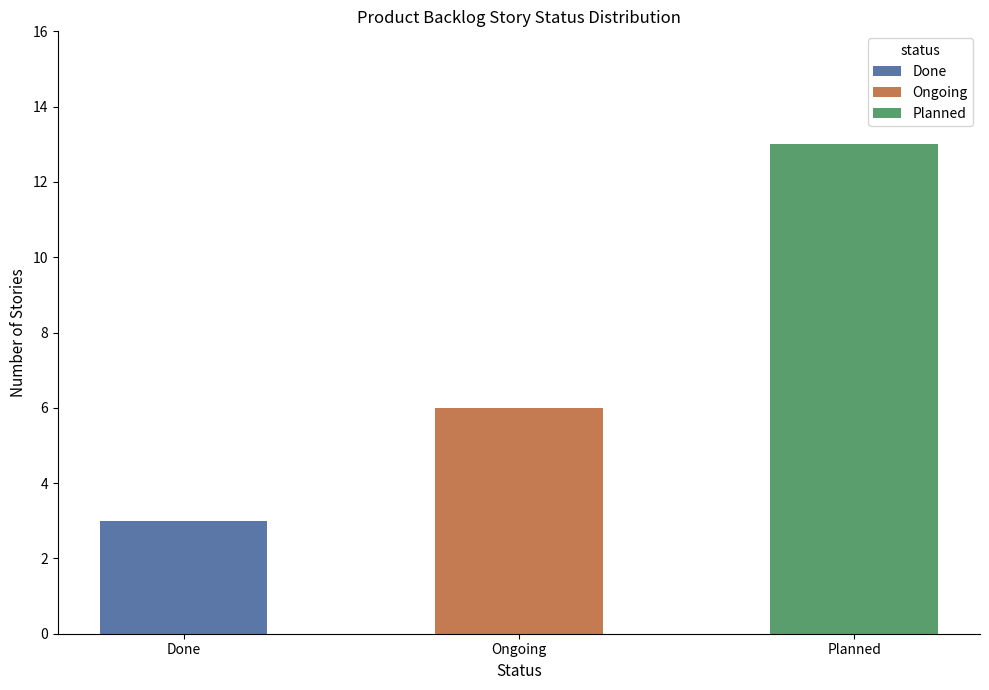

At Ongoing, list the series in order from smallest to largest.

Done, Ongoing, Planned